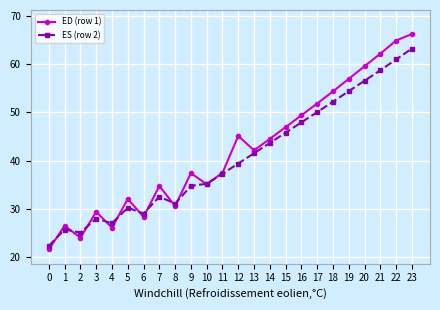

What is the greatest value displayed?

66.3